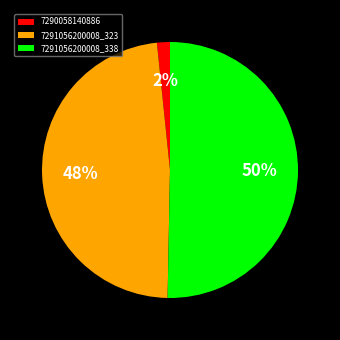

Rank the categories by value from lowest to highest.

7290058140886, 7291056200008_323, 7291056200008_338